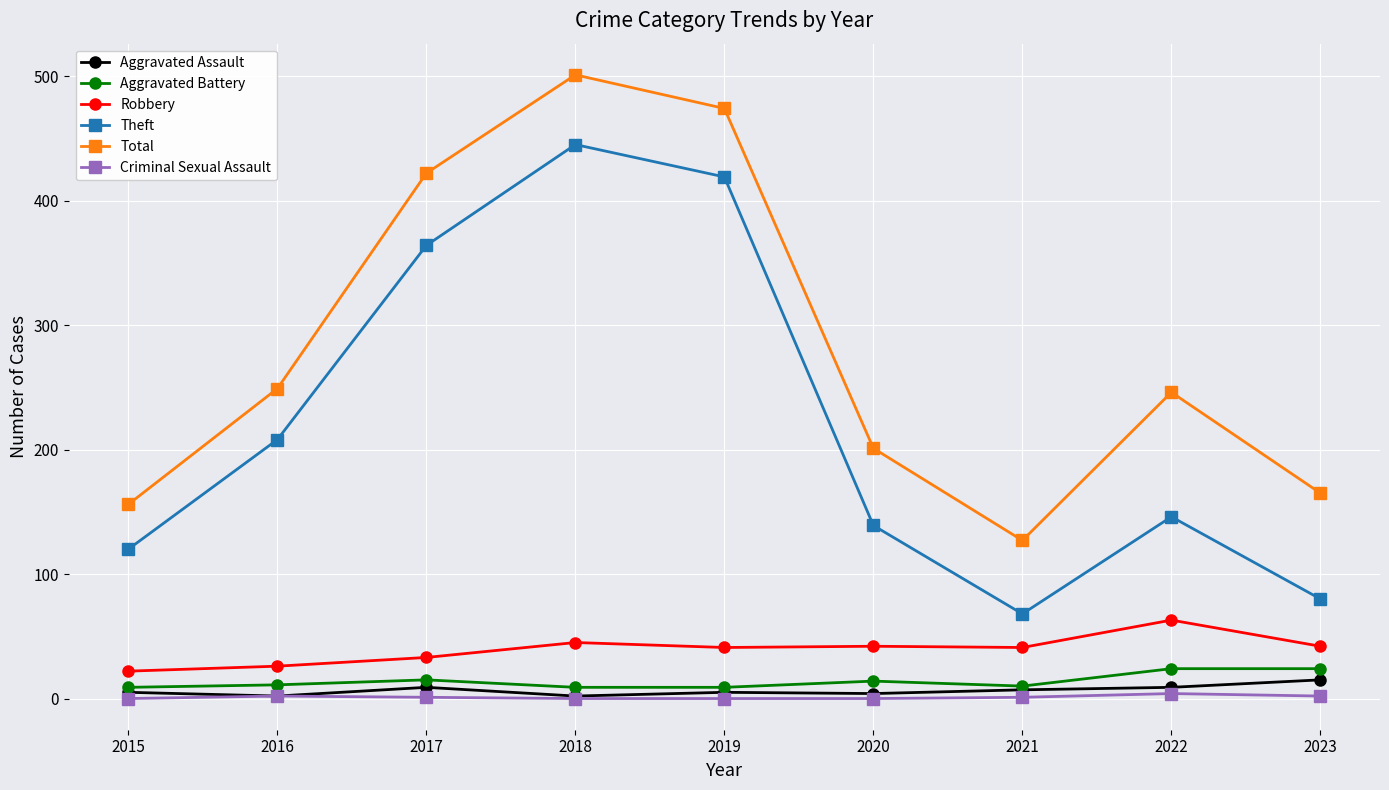

The Total series shows 249 at 2016. True or false?

True